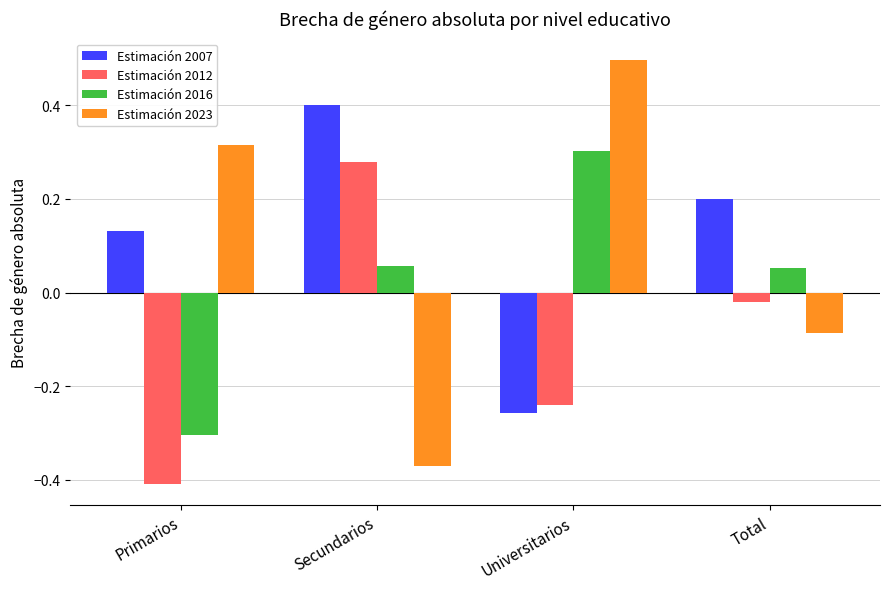

Rank the series by their maximum value, from lowest to highest.

Estimación 2012, Estimación 2016, Estimación 2007, Estimación 2023